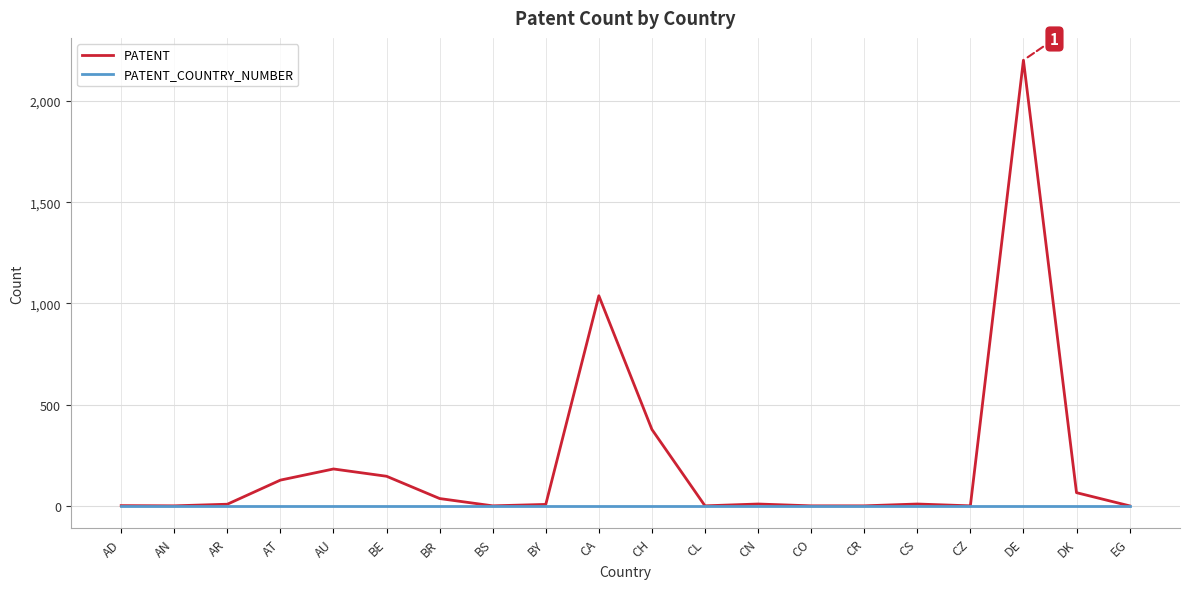

At which category is the sum across all series the highest?

DE